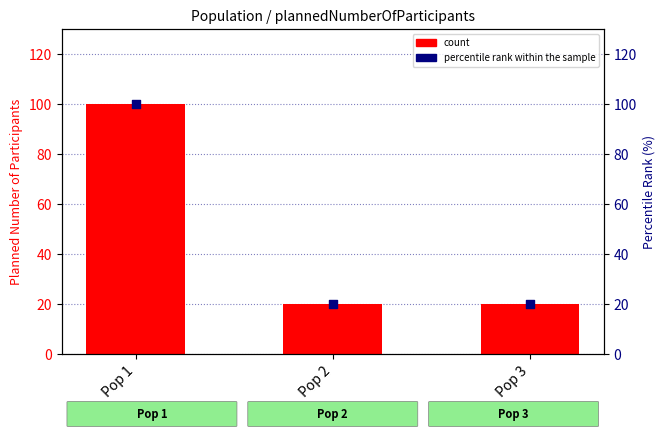

At how many categories does at least one series exceed 34?

1